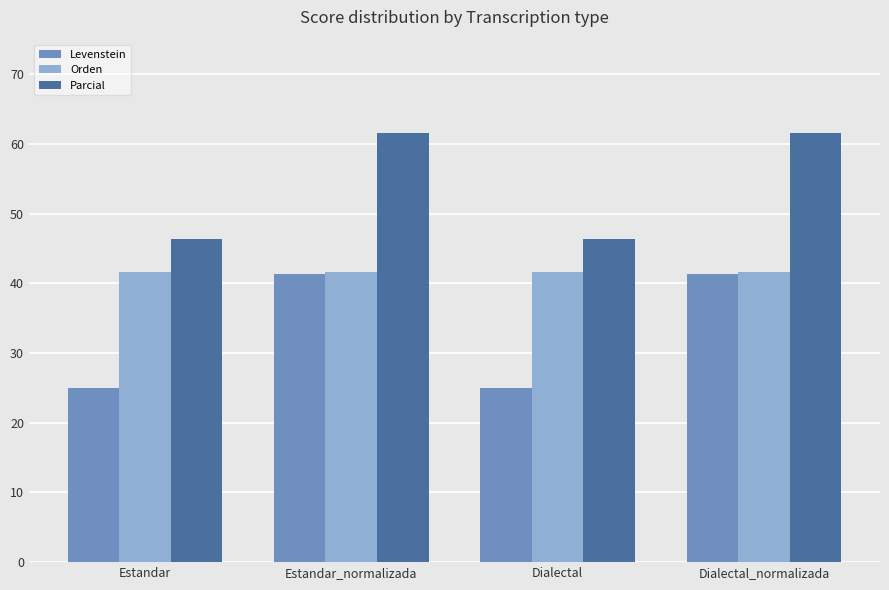

What is the minimum value for Parcial?

46.4